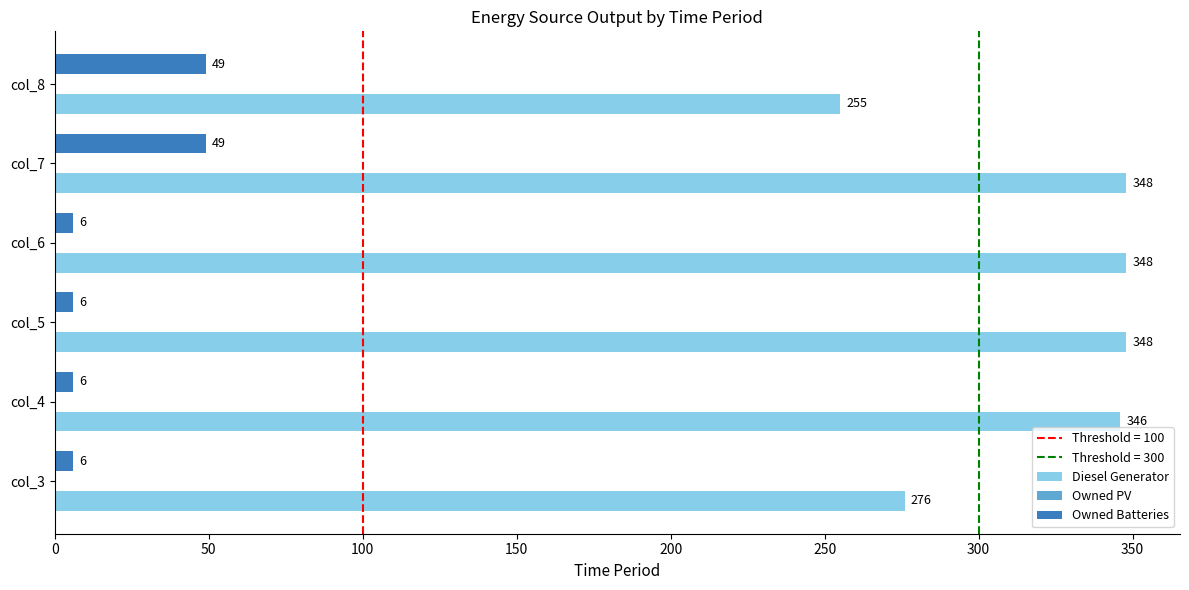

At which label is Diesel Generator closest to 301?

col_3